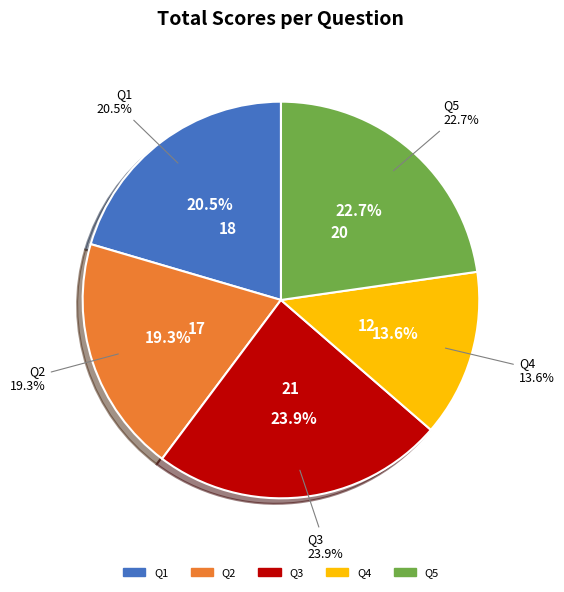

What percentage is the Q4 slice, to the nearest percent?

14%